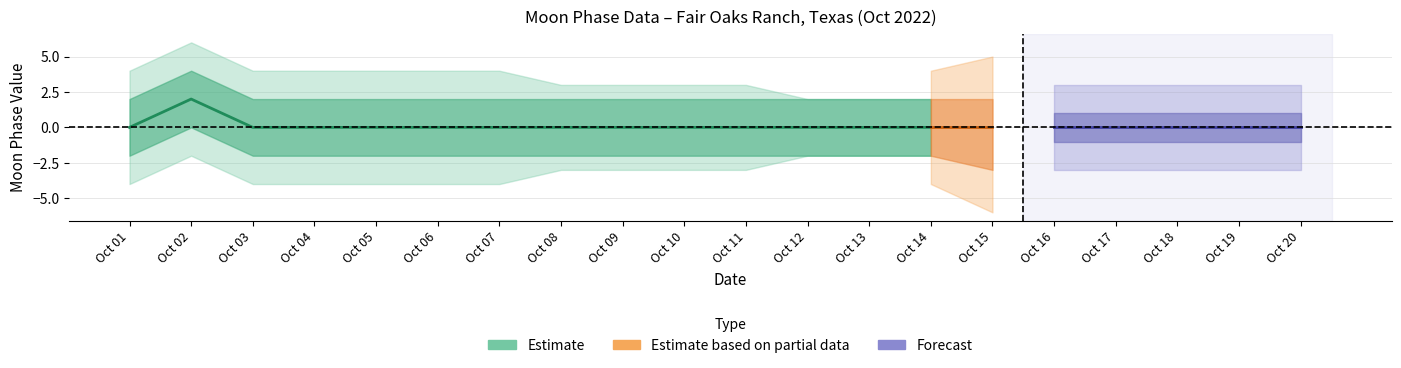

True or false: the data shows 0 at 4.

True